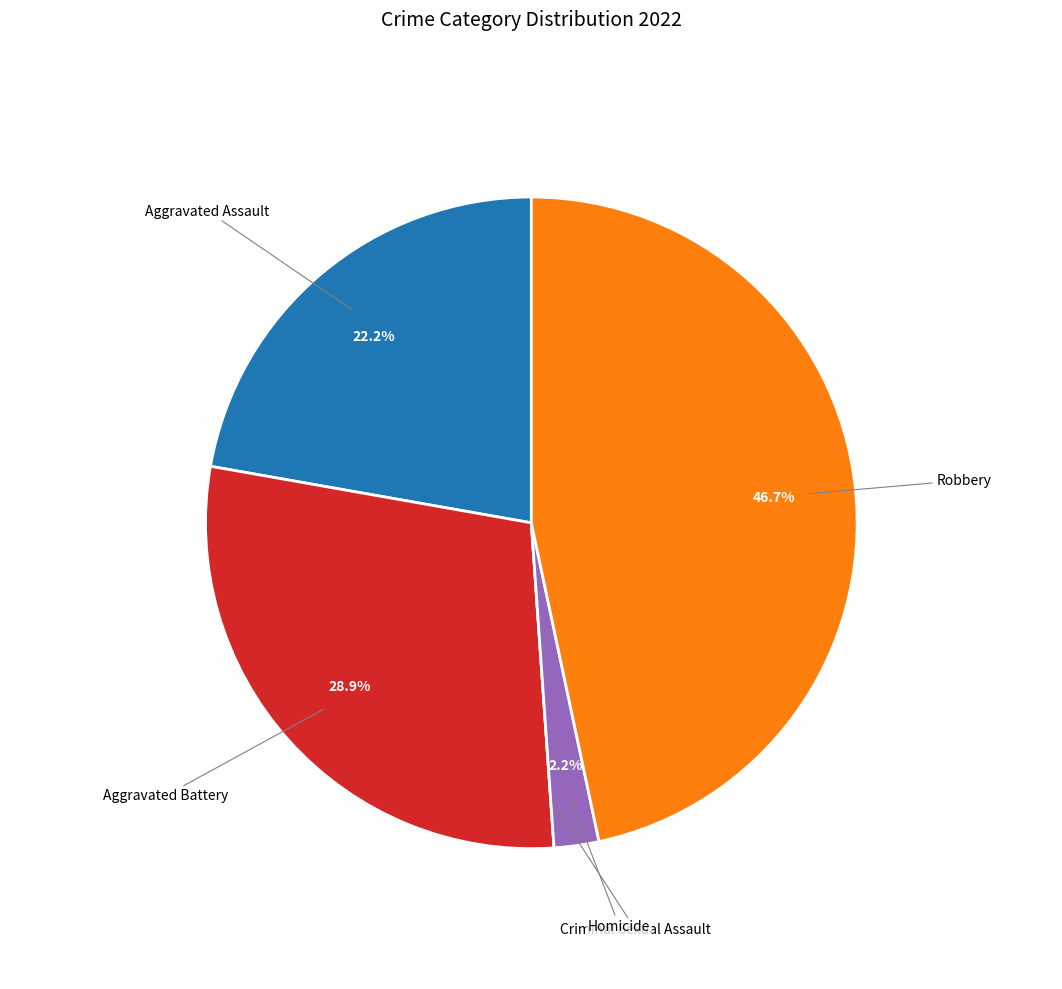

Is there a majority slice in this chart?

No